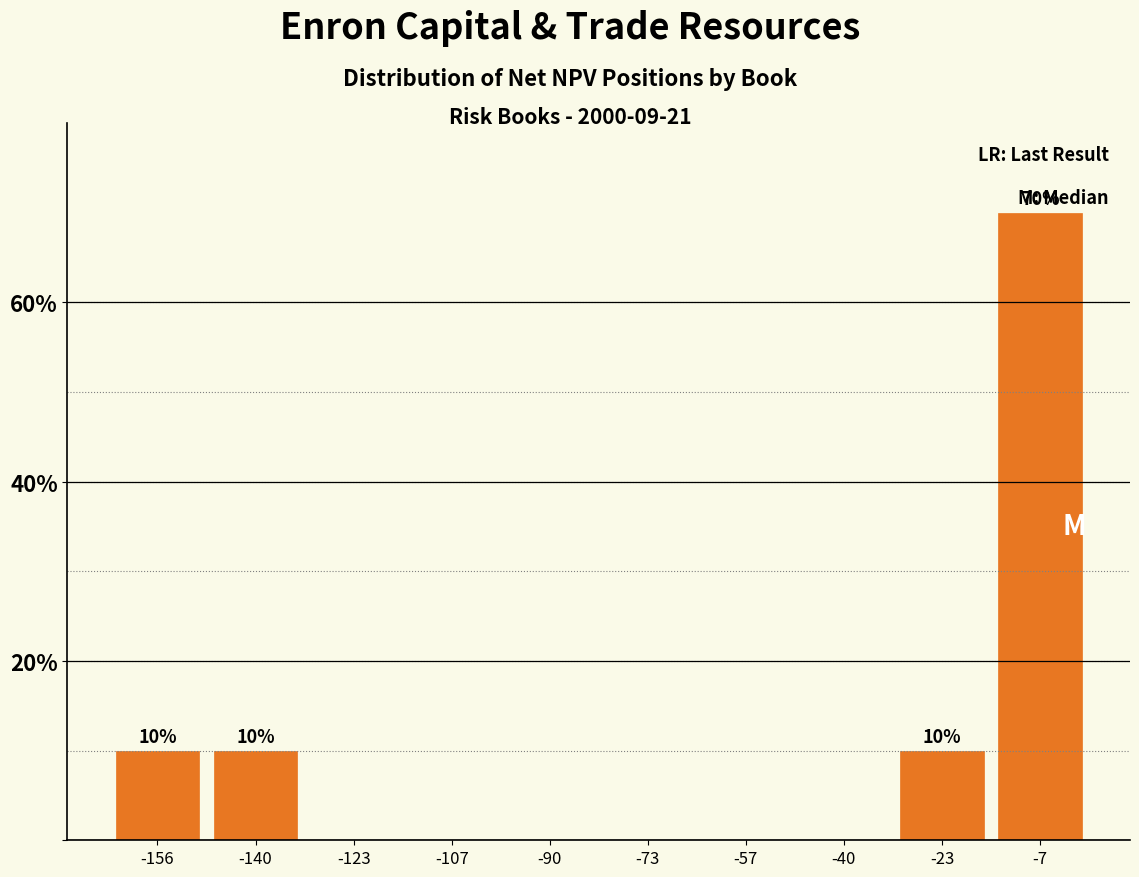

Over which range of the x-axis is the bar tallest?

-14 to 2